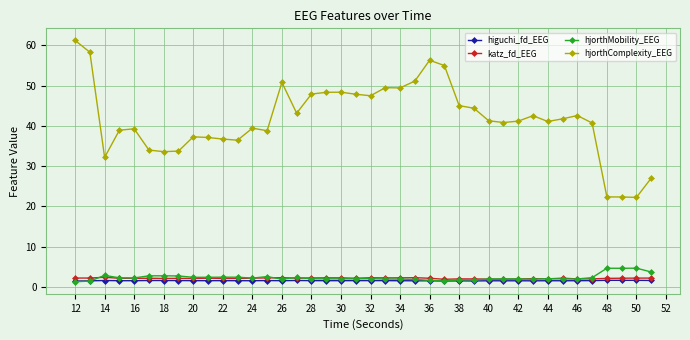

What is the sum of all katz_fd_EEG values?

84.2